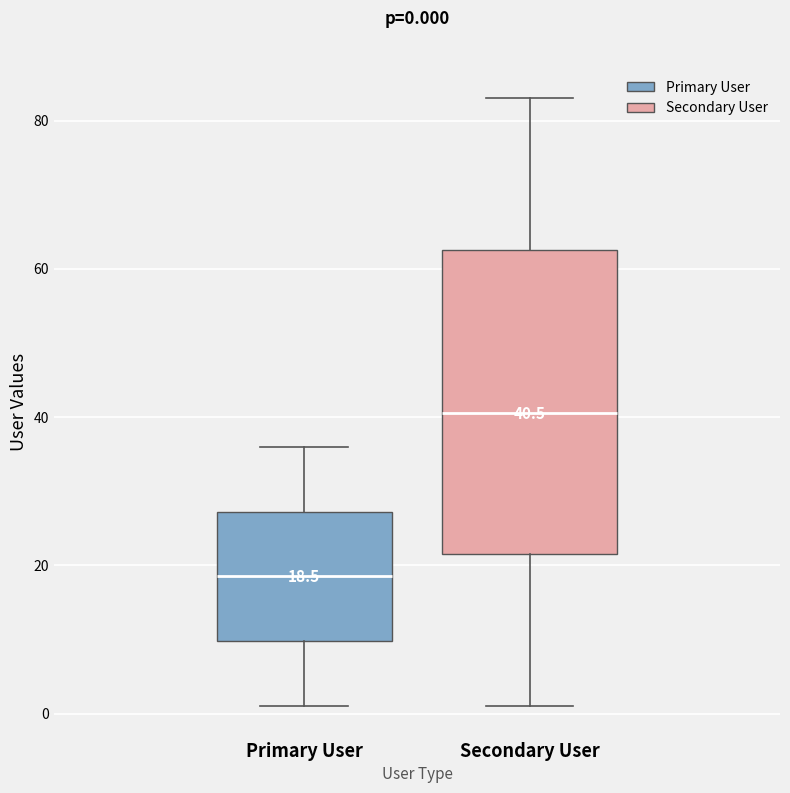

Comparing the boxes themselves (not the whiskers), which one is the tallest?

Secondary User